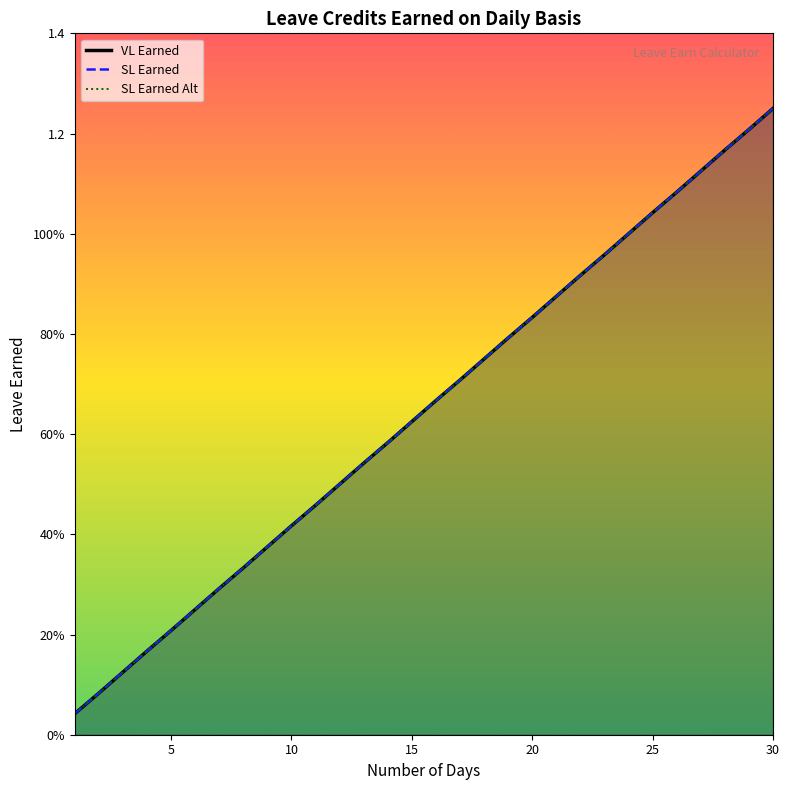

Count the number of categories in the chart.

30